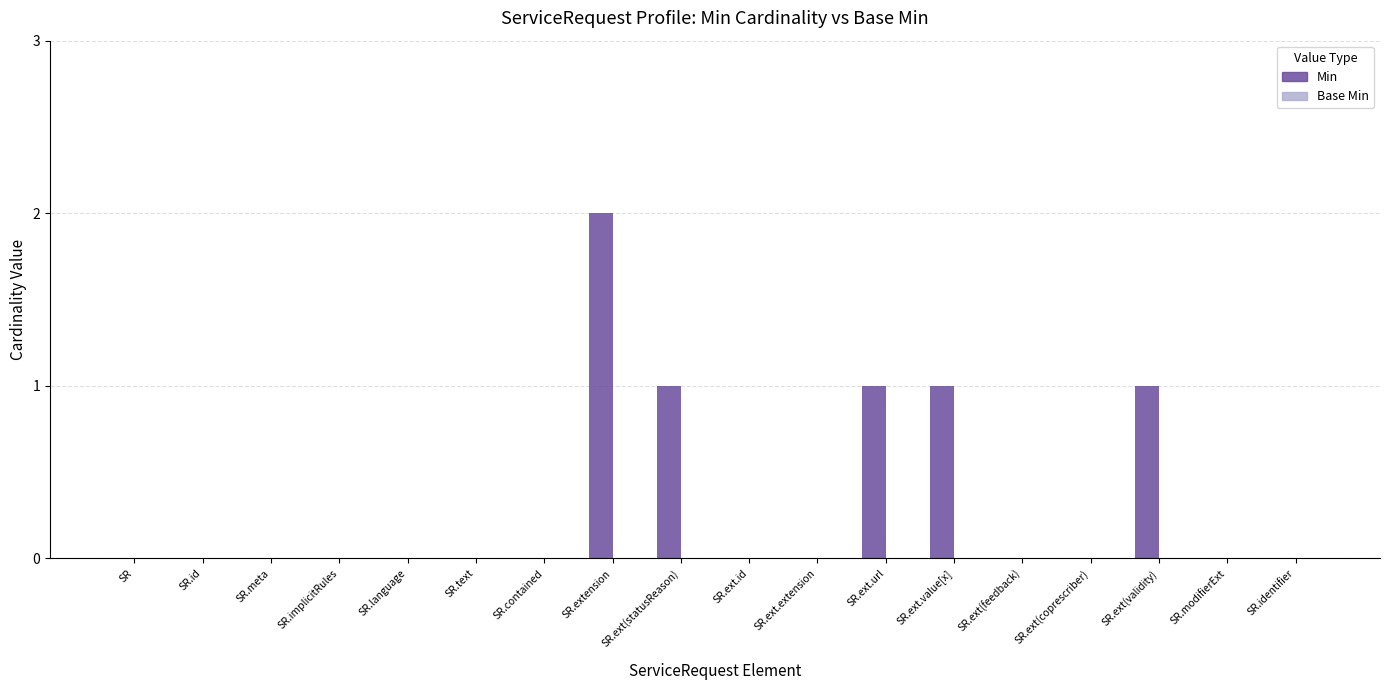

How many categories are shown in the chart?

18